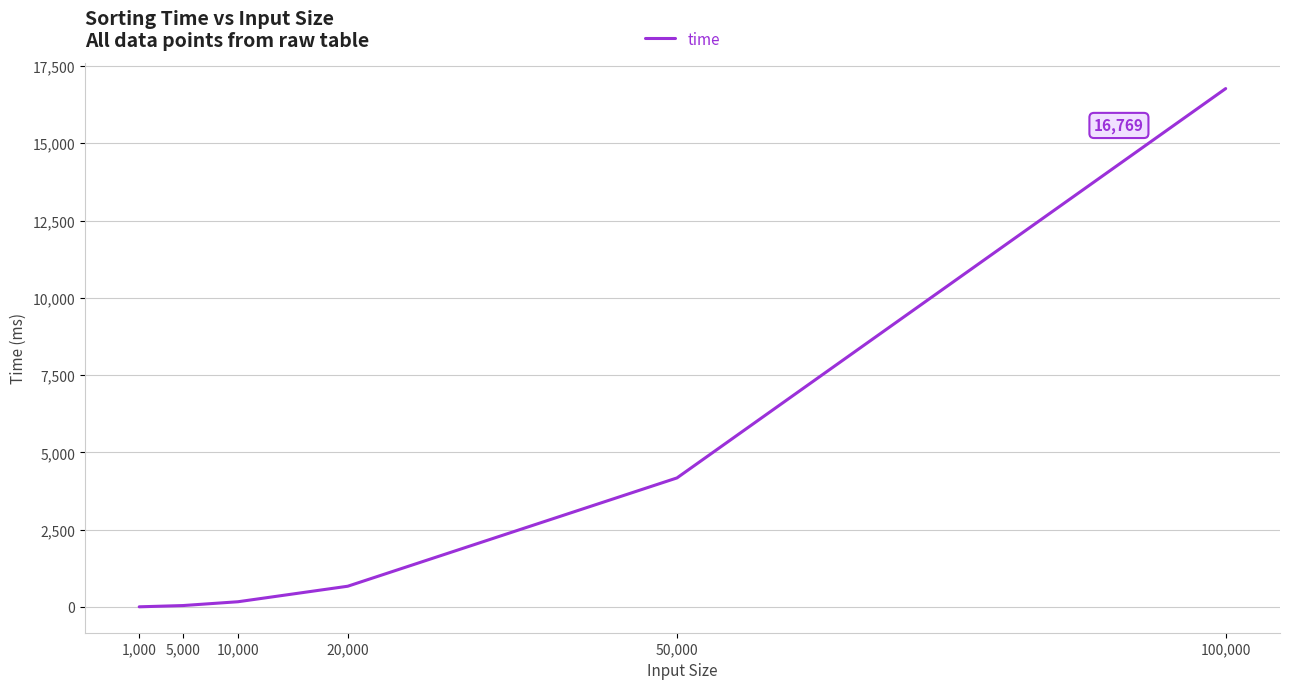

What is the maximum value shown in the chart?

16769